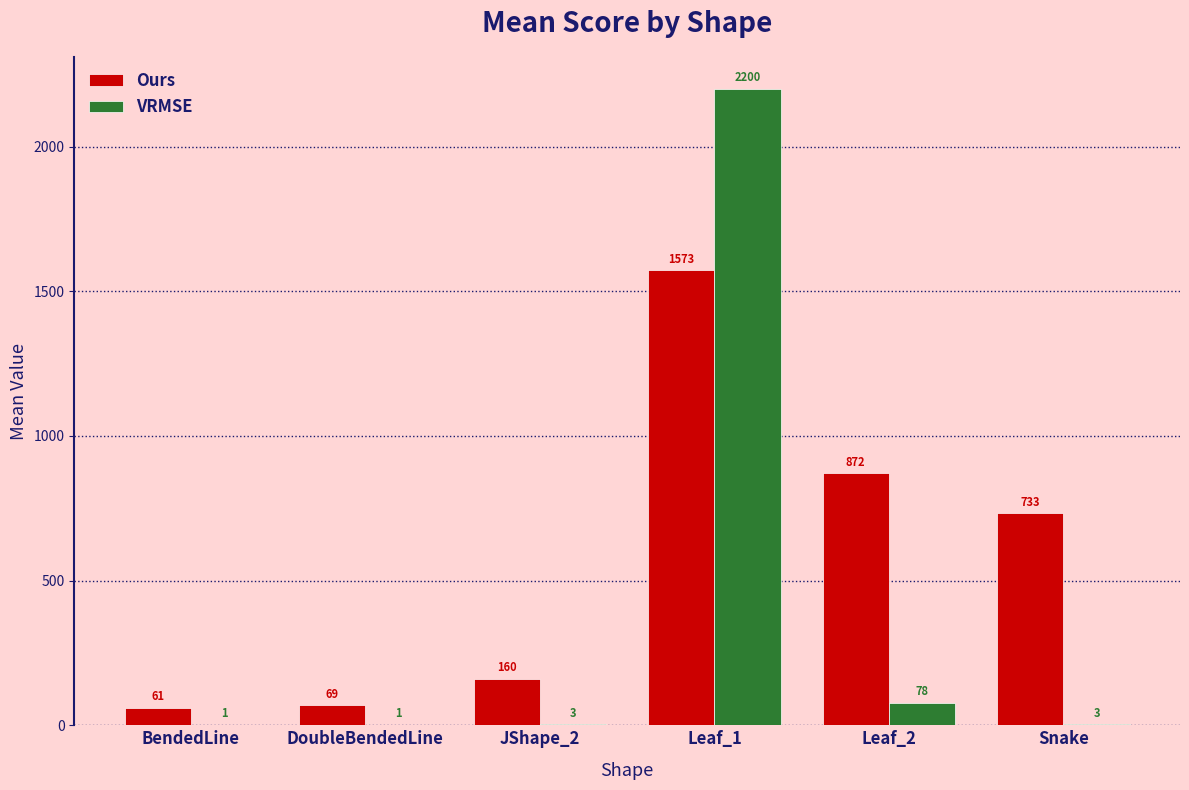

Is it true that Ours equals 61.2 at BendedLine?

True